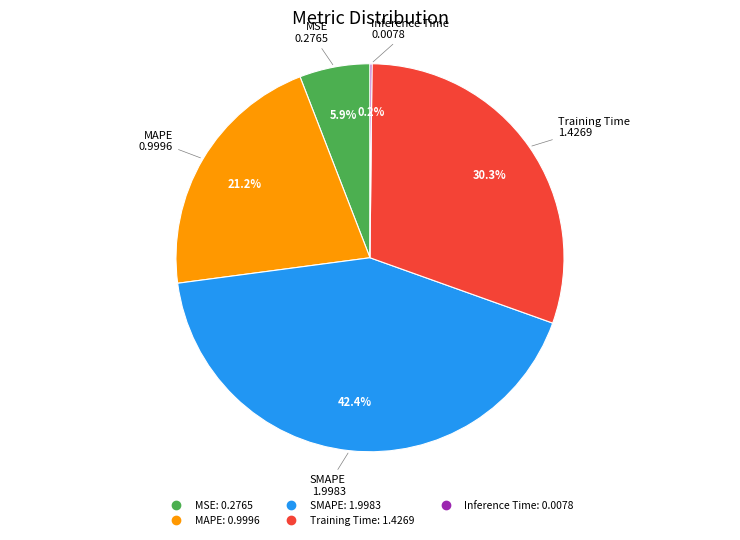

To the nearest percent, what portion does SMAPE represent?

42%